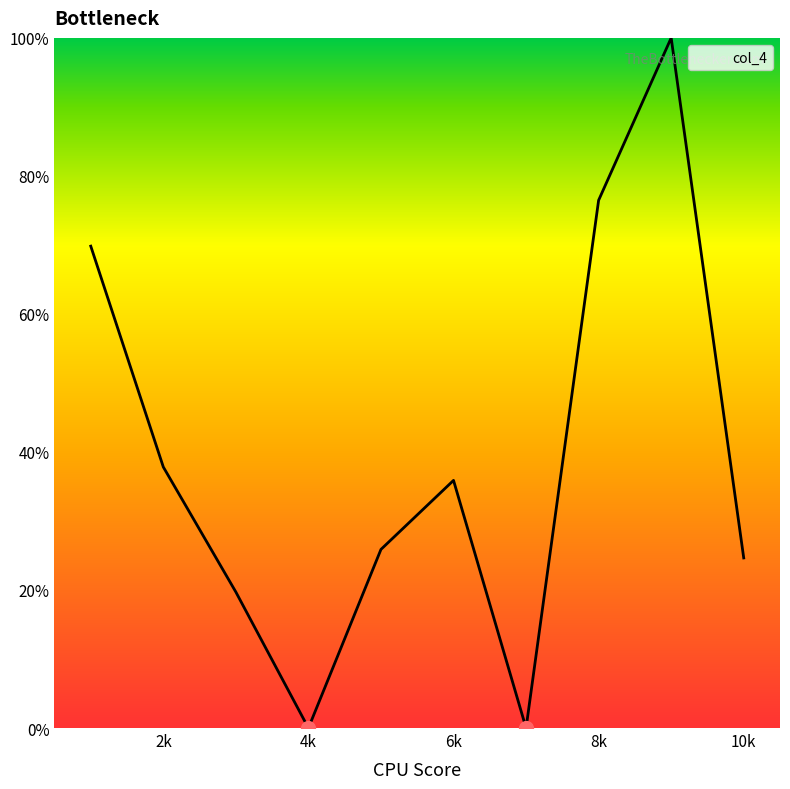

What is the maximum value shown in the chart?

100.0